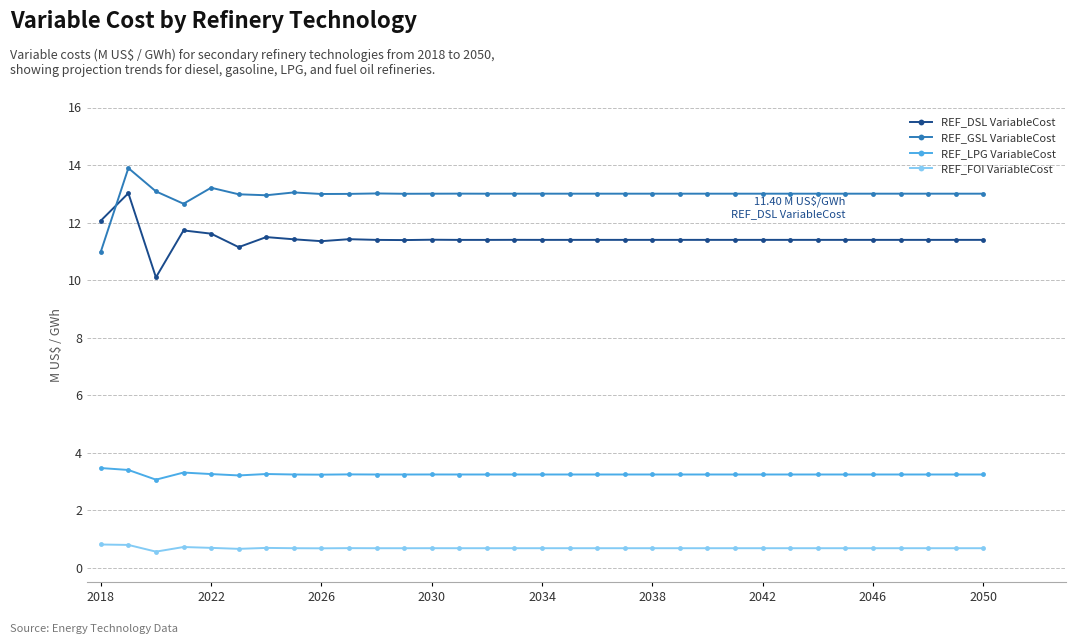

What is the difference between the maximum and minimum values in the REF_GSL VariableCost series?

2.9